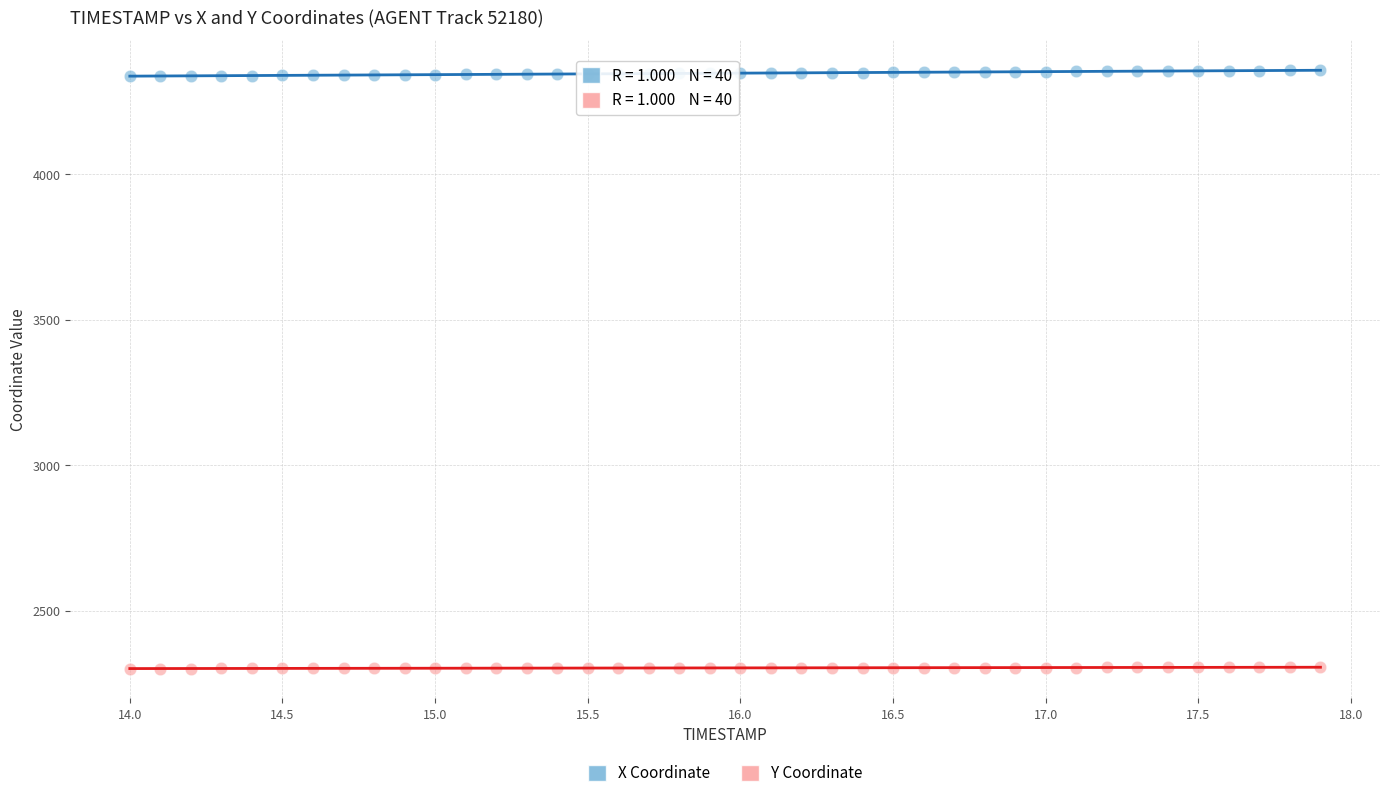

Across all data points, what is the range of X values (max minus min)?

3.9